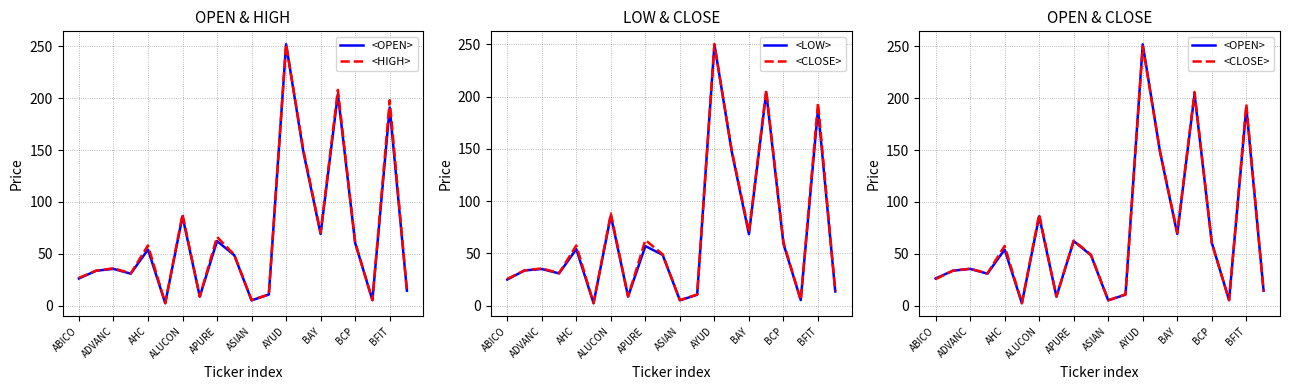

How many values in the <CLOSE> series exceed 49?

9